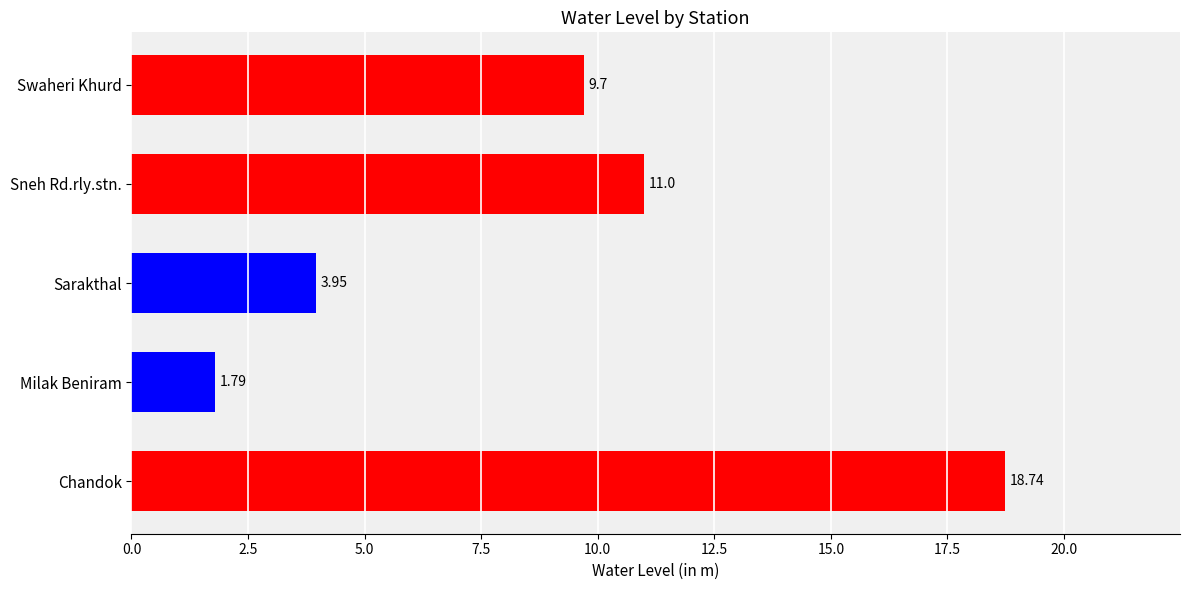

Between Milak Beniram and Sneh Rd.rly.stn., which is larger?

Sneh Rd.rly.stn.